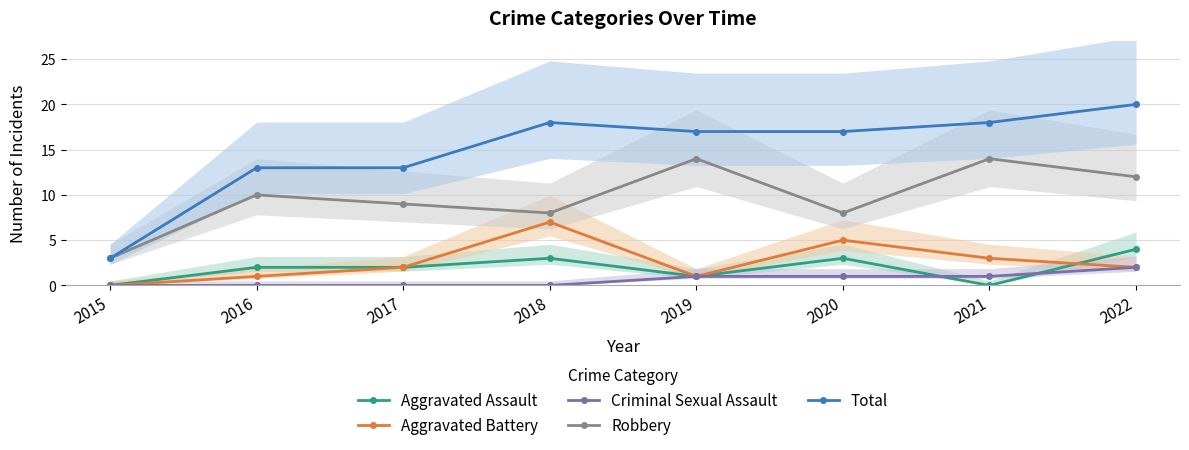

Reading left to right, what are all the values shown in this chart?

Aggravated Assault: 2015=0	2016=2	2017=2	2018=3	2019=1	2020=3	2021=0	2022=4
Aggravated Battery: 2015=0	2016=1	2017=2	2018=7	2019=1	2020=5	2021=3	2022=2
Criminal Sexual Assault: 2015=0	2016=0	2017=0	2018=0	2019=1	2020=1	2021=1	2022=2
Robbery: 2015=3	2016=10	2017=9	2018=8	2019=14	2020=8	2021=14	2022=12
Total: 2015=3	2016=13	2017=13	2018=18	2019=17	2020=17	2021=18	2022=20